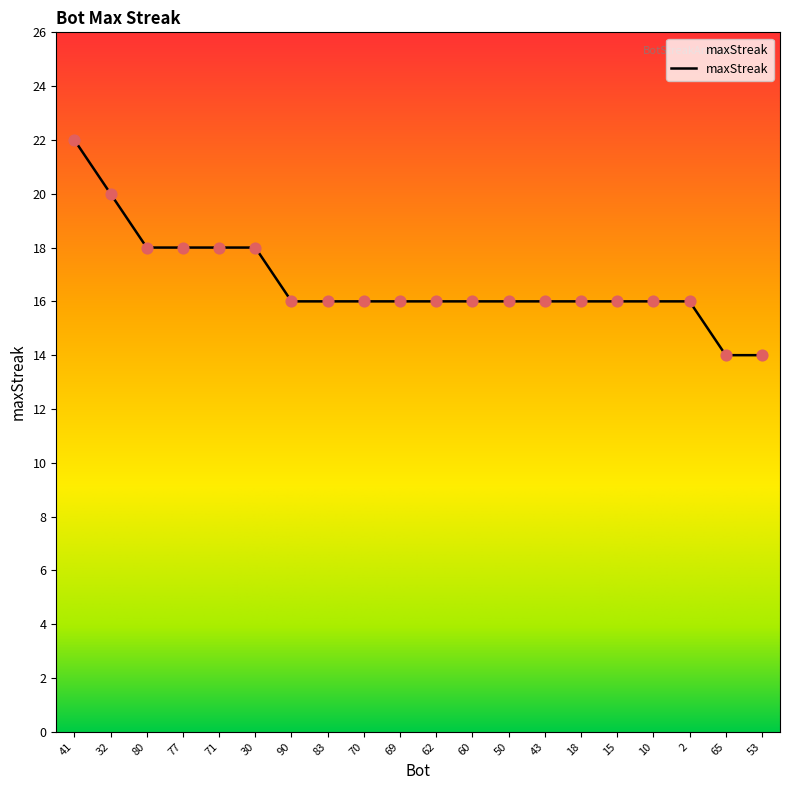

What is the change in value from 41 to 83?

-6